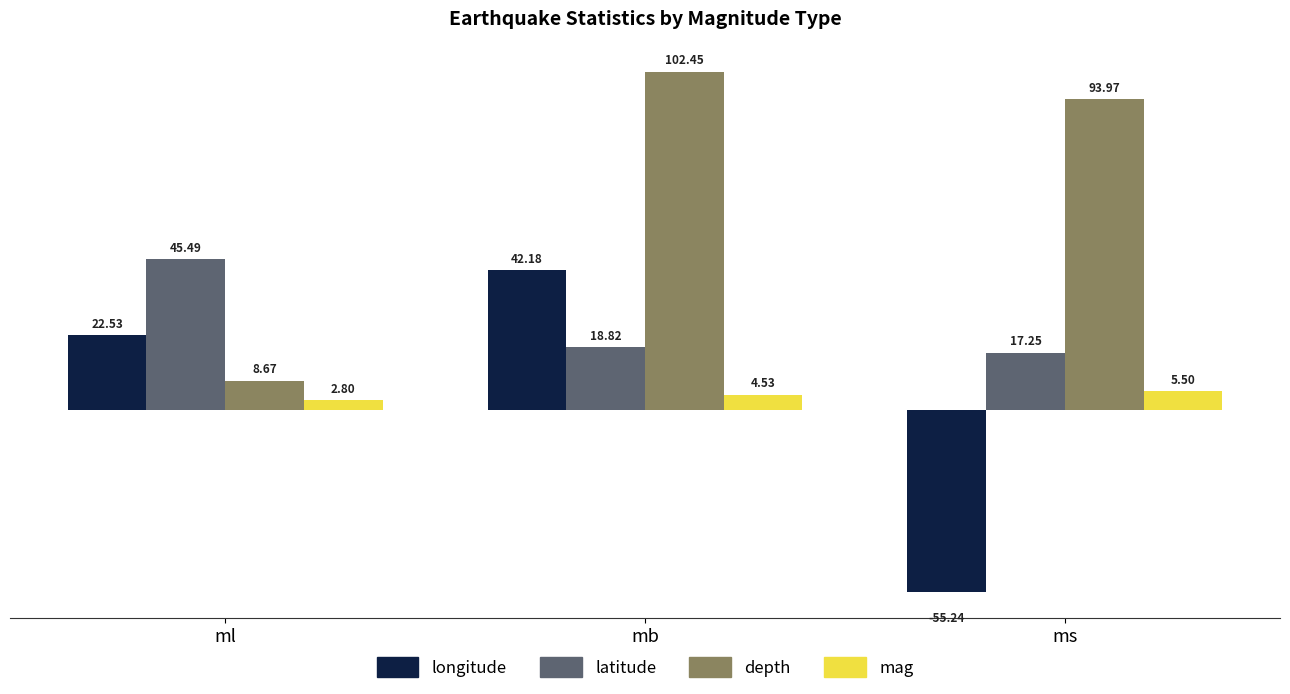

Which series has the largest range (max minus min)?

longitude